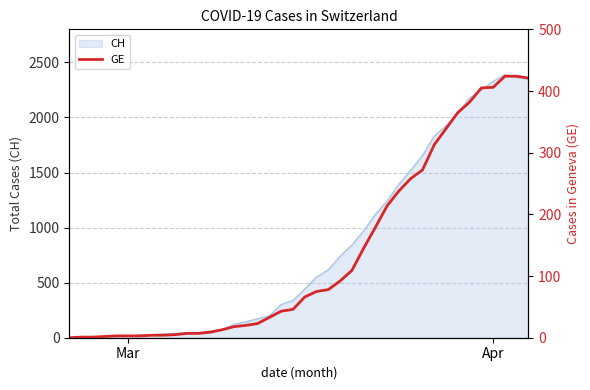

What is the maximum value for CH?

2388